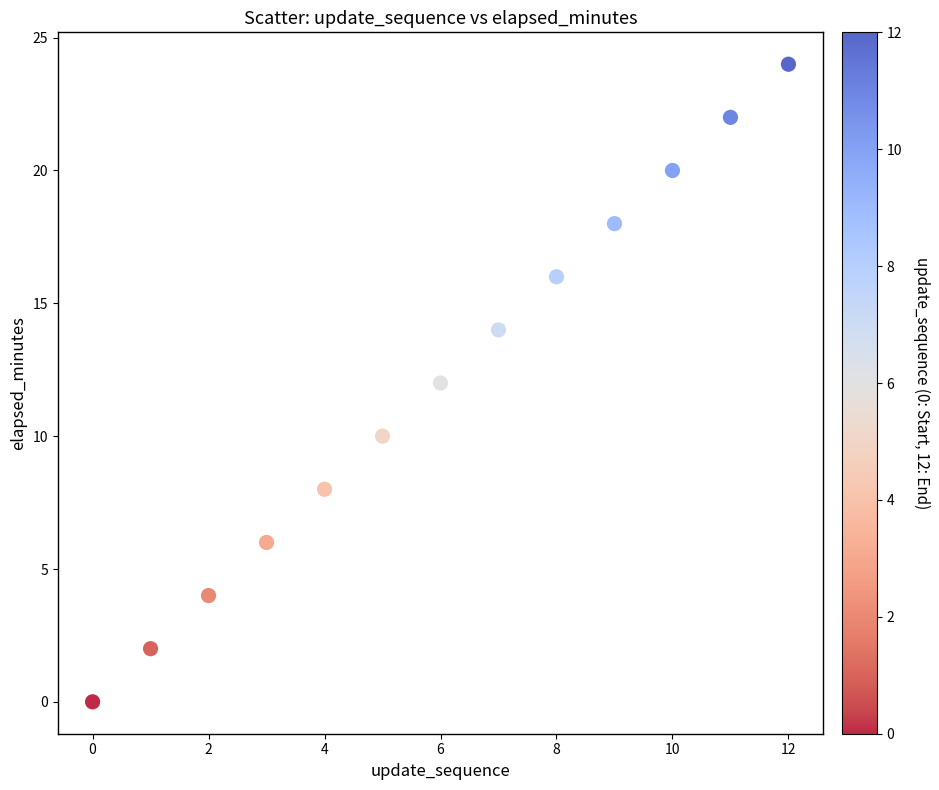

What is the range of Y values (max minus min)?

24